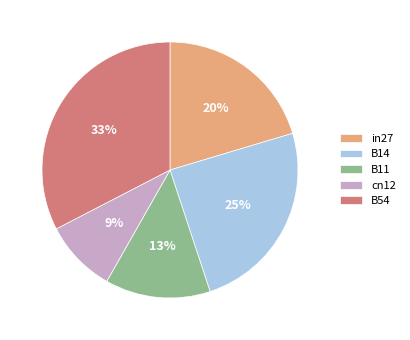

Is it true that B11 is 13% of the pie?

True